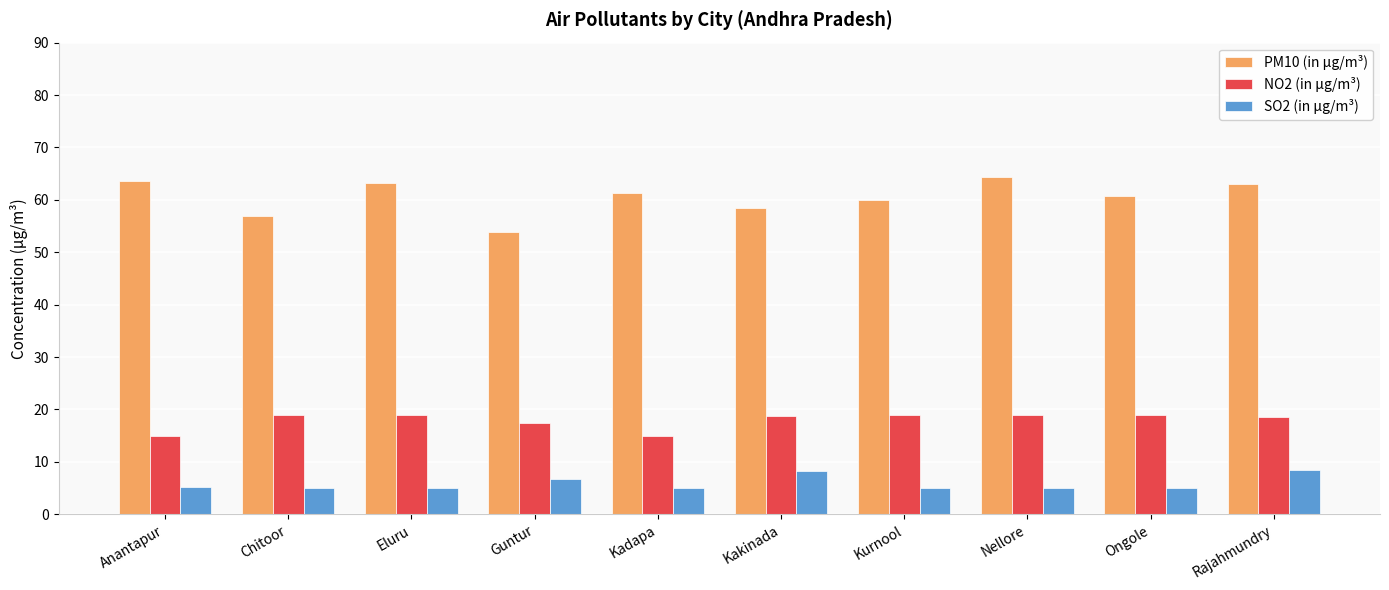

What is the maximum value for NO2 (in μg/m³)?

19.0